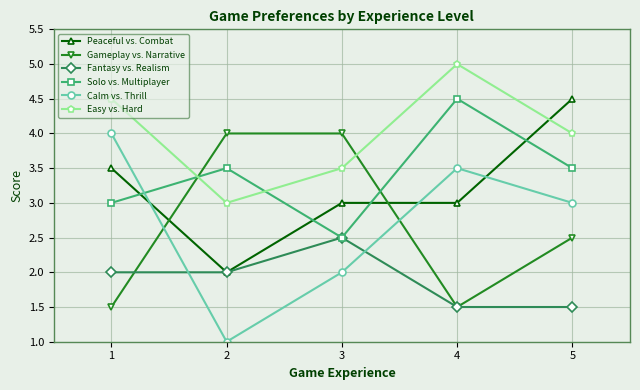

Rank the series at 1 from highest to lowest value.

Easy vs. Hard, Calm vs. Thrill, Peaceful vs. Combat, Solo vs. Multiplayer, Fantasy vs. Realism, Gameplay vs. Narrative